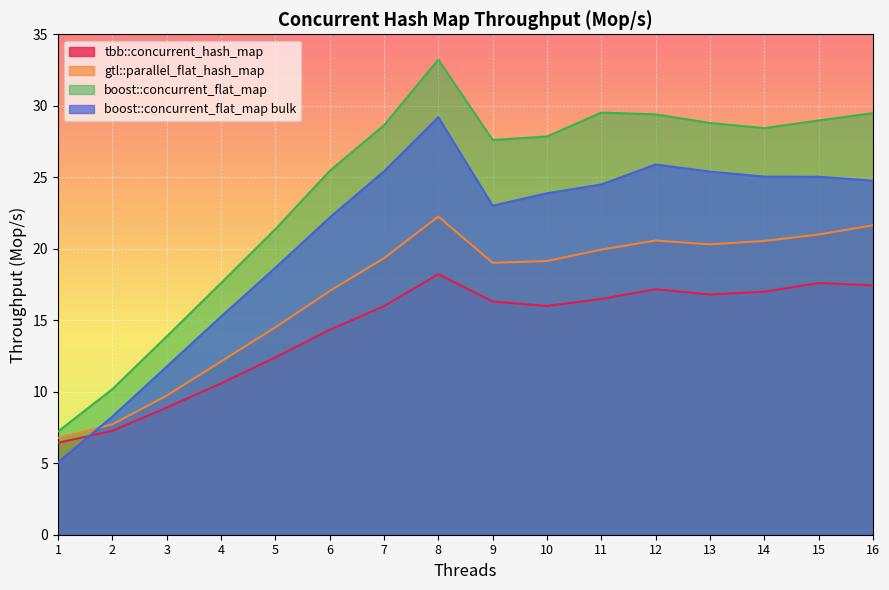

List the series in order of their overall mean, highest first.

boost::concurrent_flat_map, boost::concurrent_flat_map bulk, gtl::parallel_flat_hash_map, tbb::concurrent_hash_map